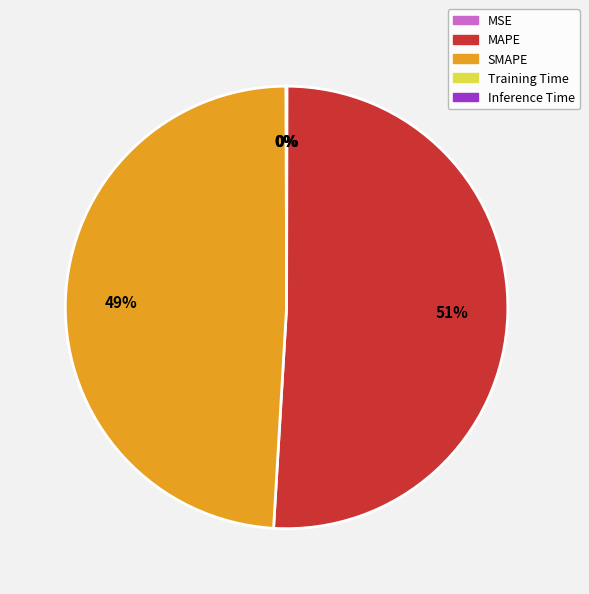

True or false: SMAPE accounts for 49% of the total.

True